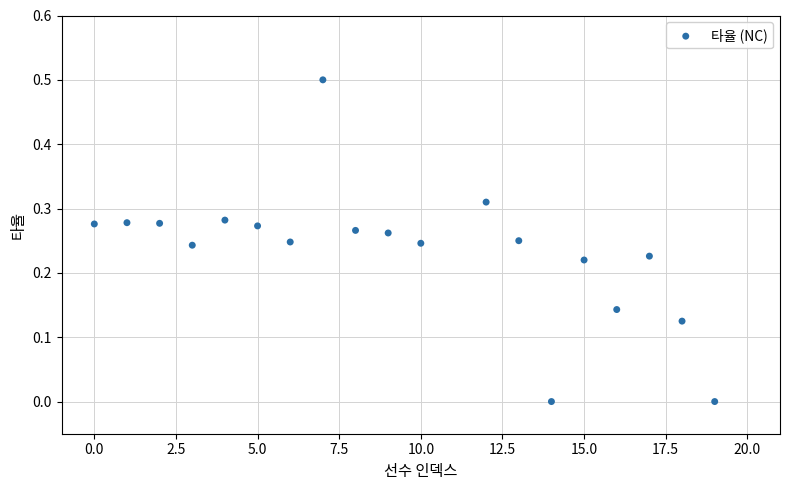

What is the range of X values (max minus min)?

19.0